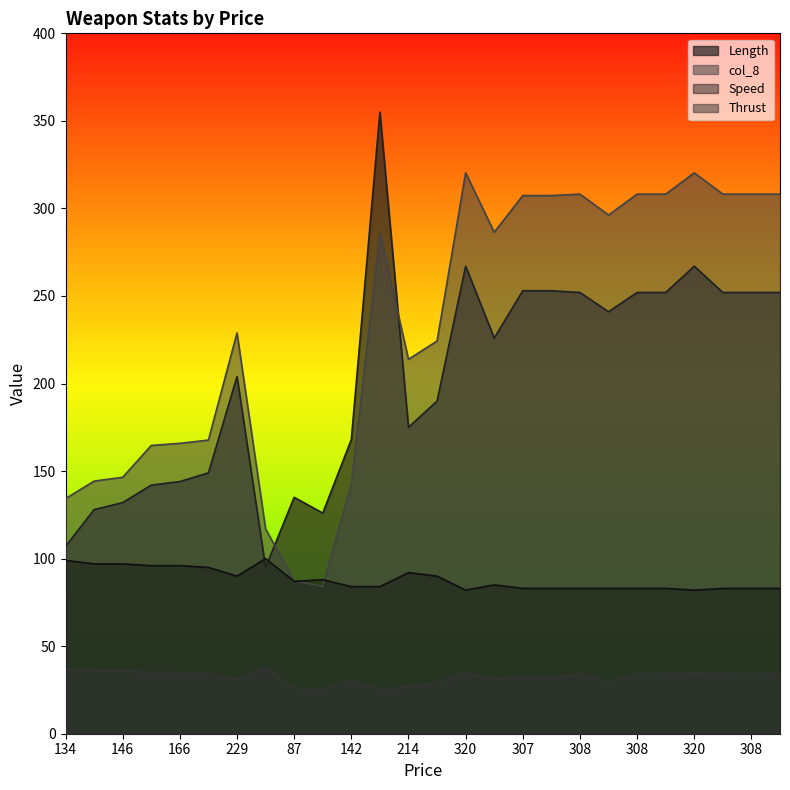

What is the difference between the Thrust values at 307 and 84?

7.0